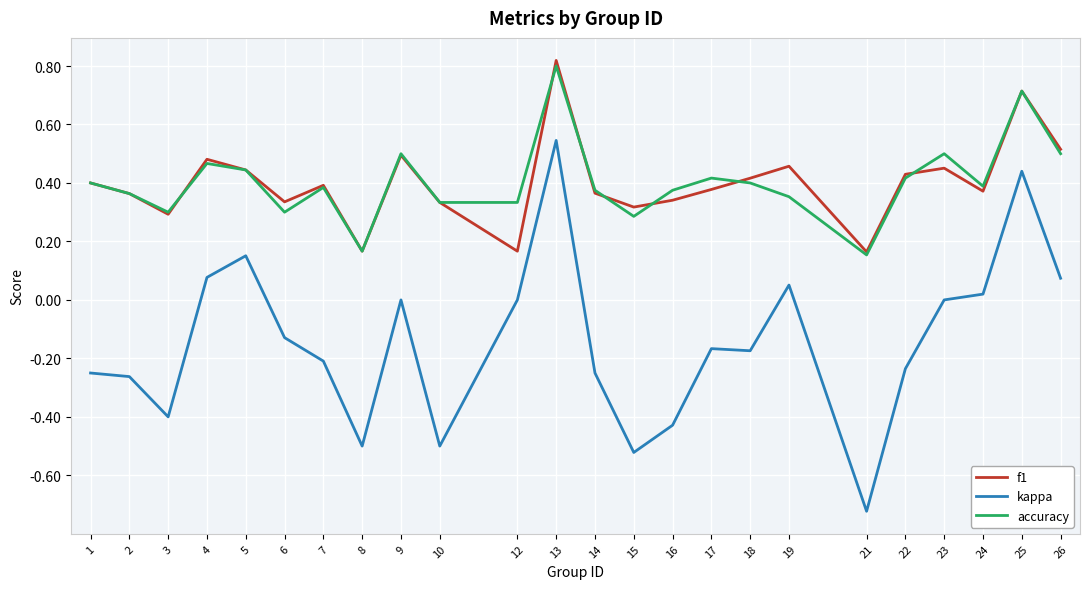

What is the difference between the f1 values at 21 and 25?

0.6